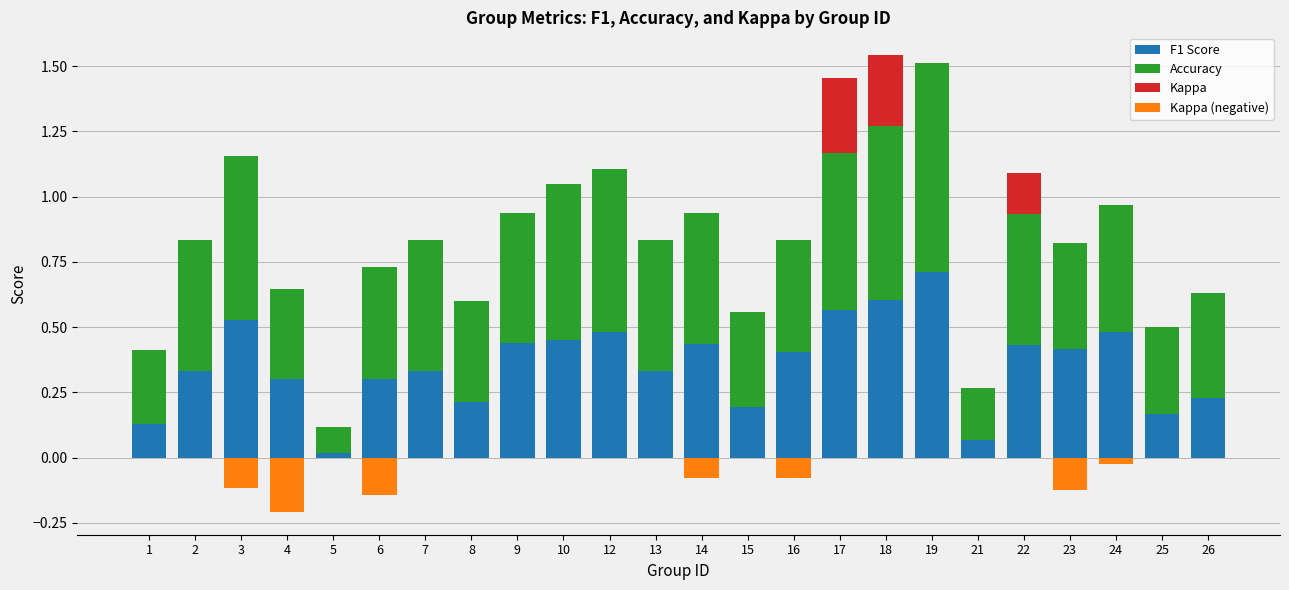

Rank the series by their maximum value, from highest to lowest.

Accuracy, F1 Score, Kappa, Kappa (negative)